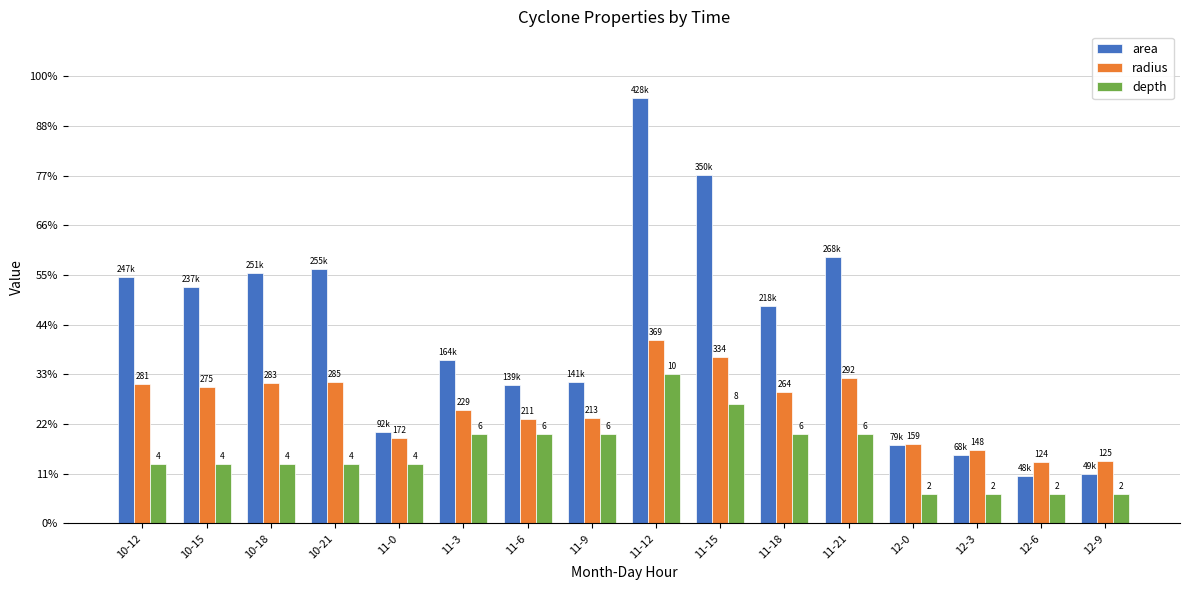

What is the difference between the area values at 12-3 and 11-15?

281875